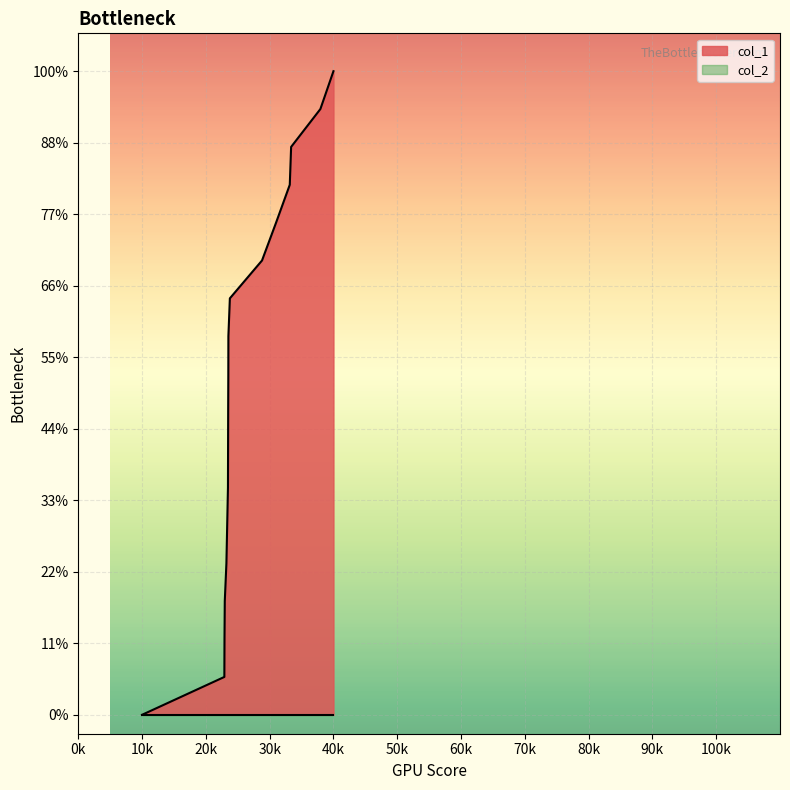

Does the chart display data point markers on the line(s)?

No